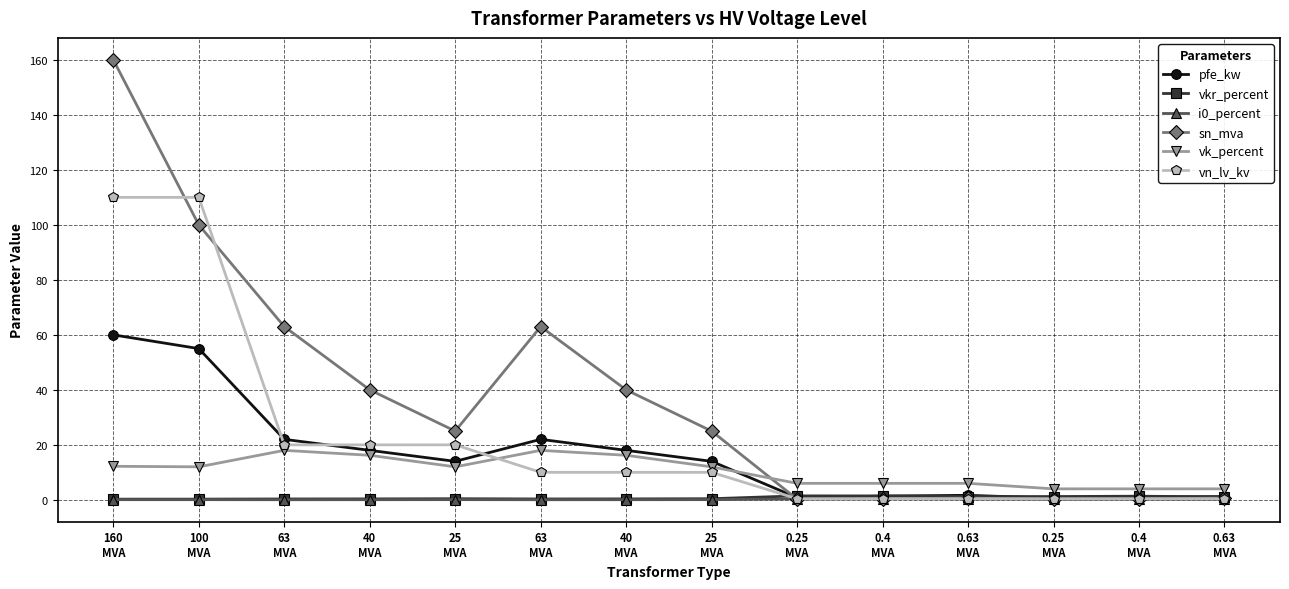

Which series changed the most between 100
MVA and 0.4
MVA?

vn_lv_kv